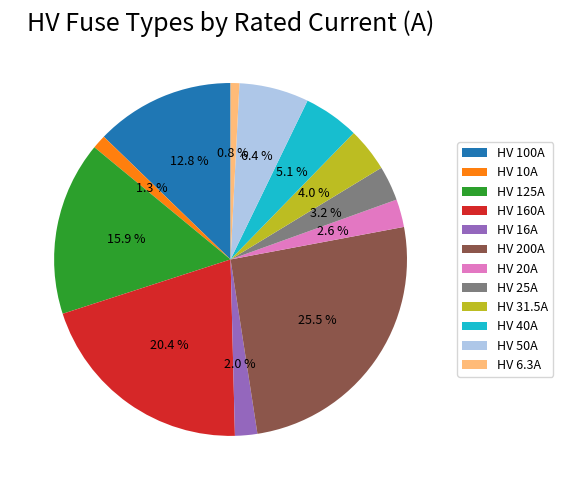

Combined, do HV 40A and HV 25A account for over 50%?

No